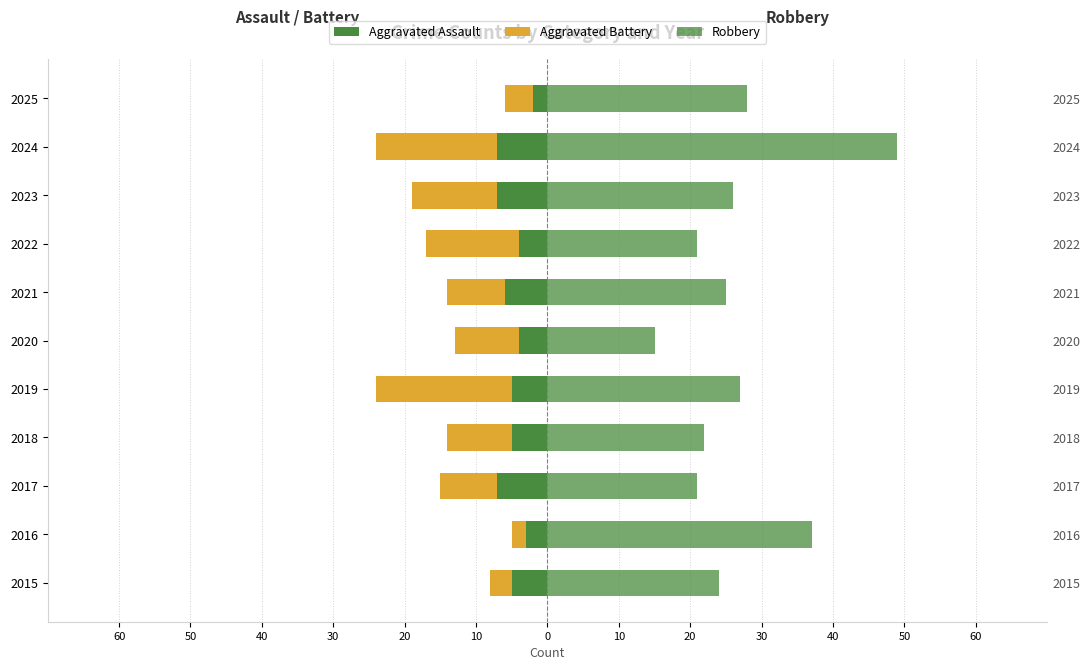

What is the greatest value displayed?

49